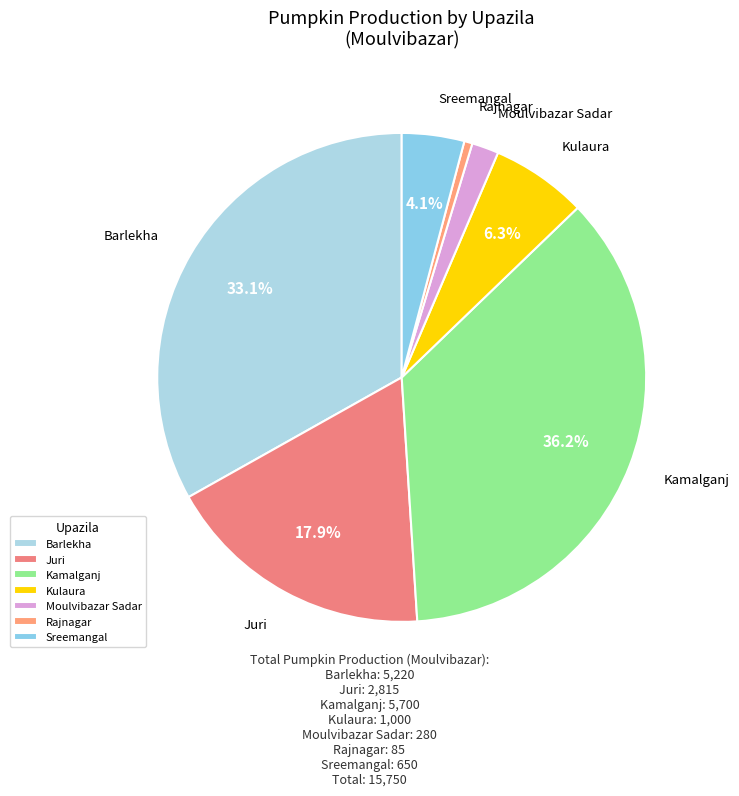

To the nearest percent, what percentage of the pie is Kamalganj?

36%